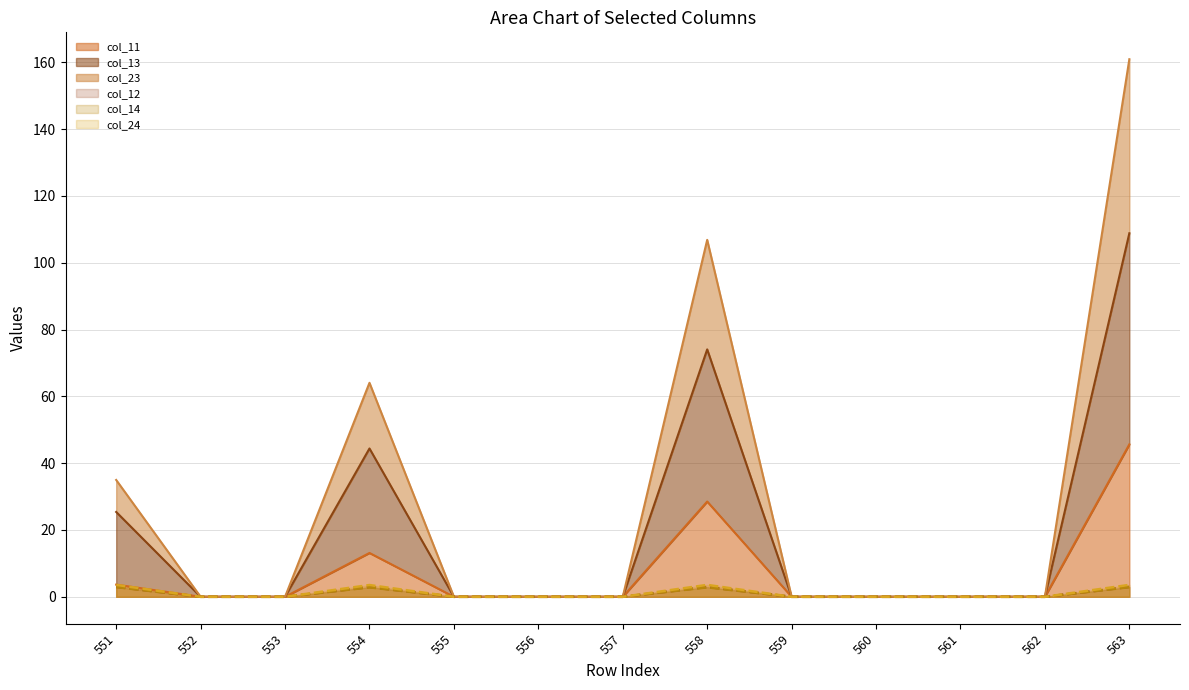

The value of col_11 at 559 is 0.0. True or false?

True